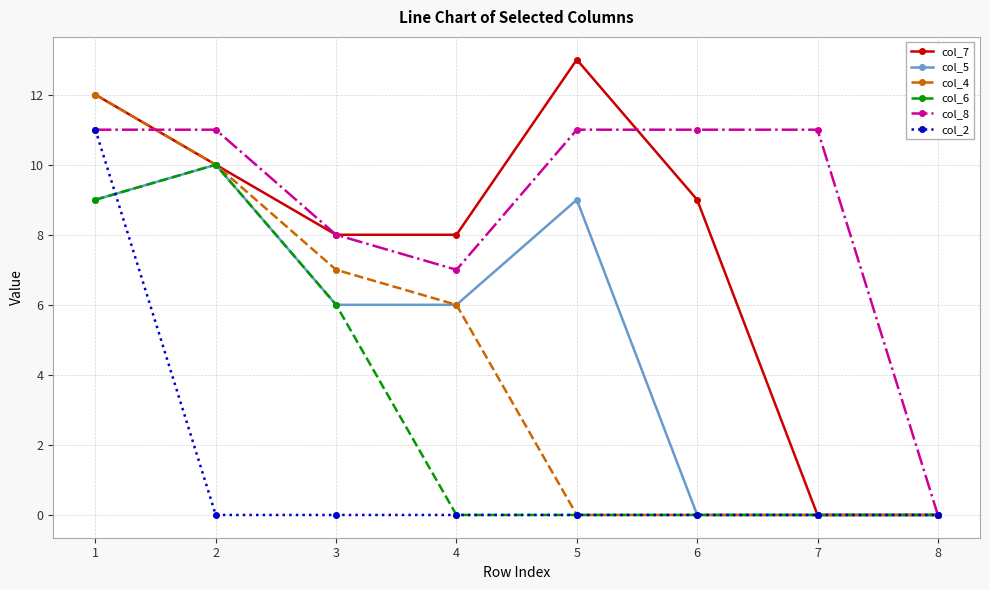

Reading right to left, list all the values displayed in this chart.

col_7: 8=0	7=0	6=9	5=13	4=8	3=8	2=10	1=12
col_5: 8=0	7=0	6=0	5=9	4=6	3=6	2=10	1=9
col_4: 8=0	7=0	6=0	5=0	4=6	3=7	2=10	1=12
col_6: 8=0	7=0	6=0	5=0	4=0	3=6	2=10	1=9
col_8: 8=0	7=11	6=11	5=11	4=7	3=8	2=11	1=11
col_2: 8=0	7=0	6=0	5=0	4=0	3=0	2=0	1=11